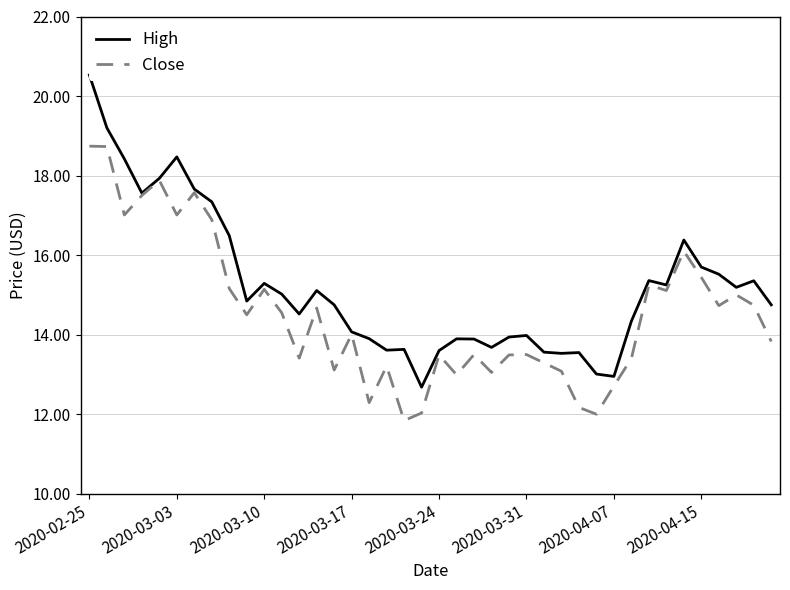

The Close series shows 12.7 at 2020-04-07. True or false?

True